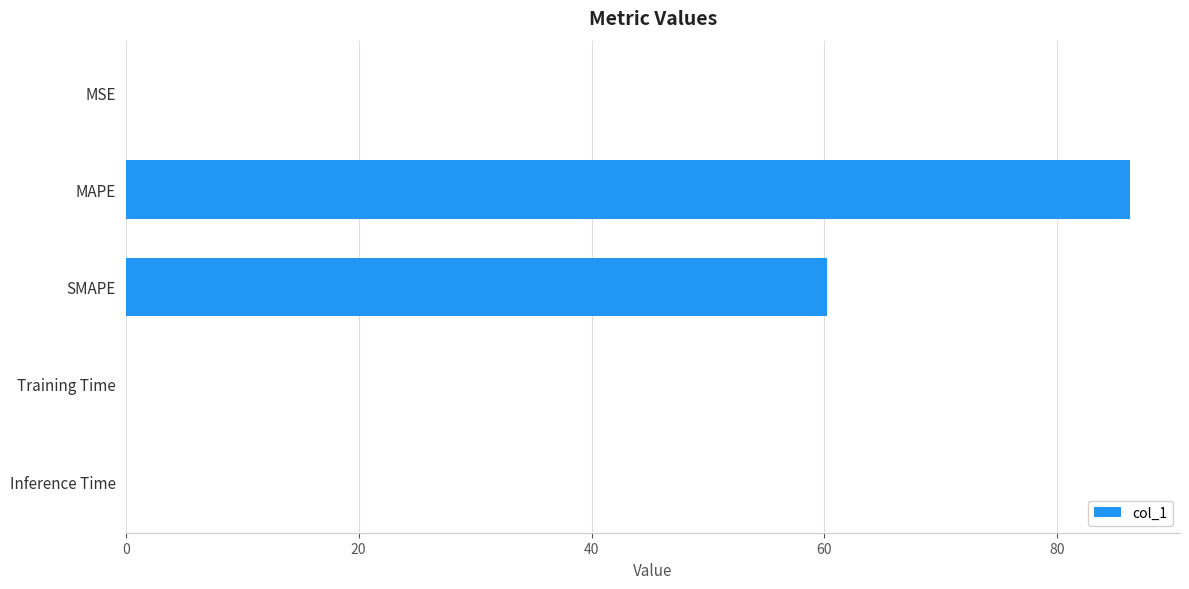

What is the sum of all values?

146.5